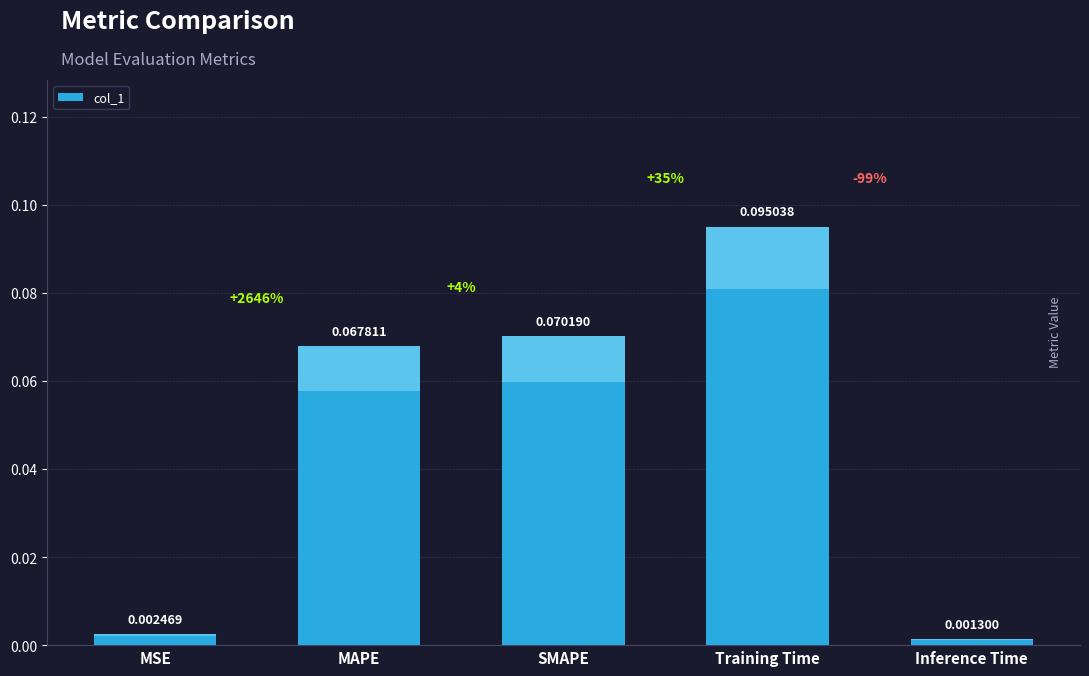

Does the chart contain any negative values?

No